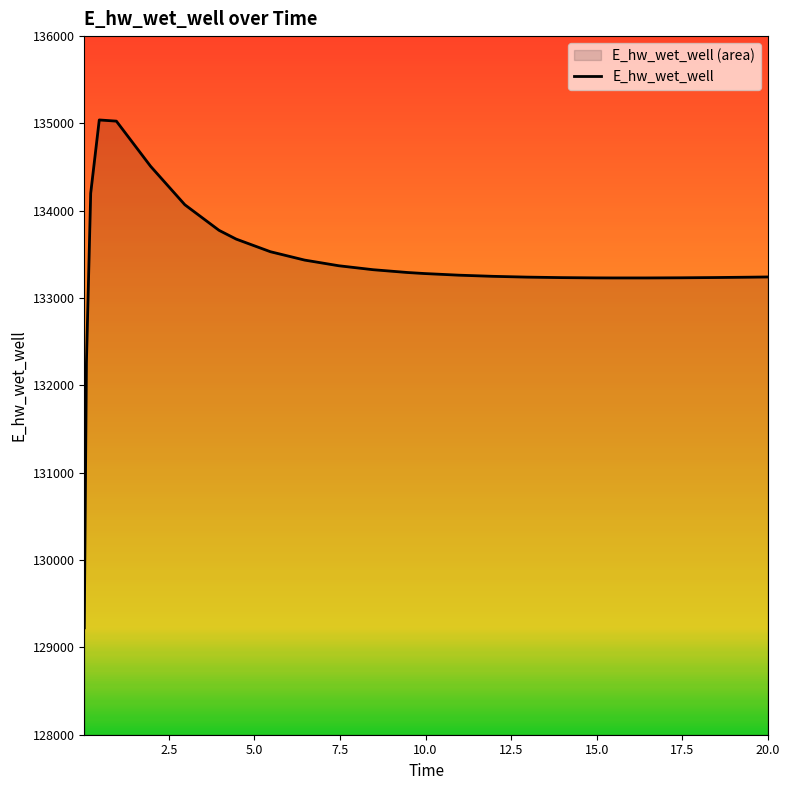

True or false: the data shows 195358.6 at 0.96875.

False